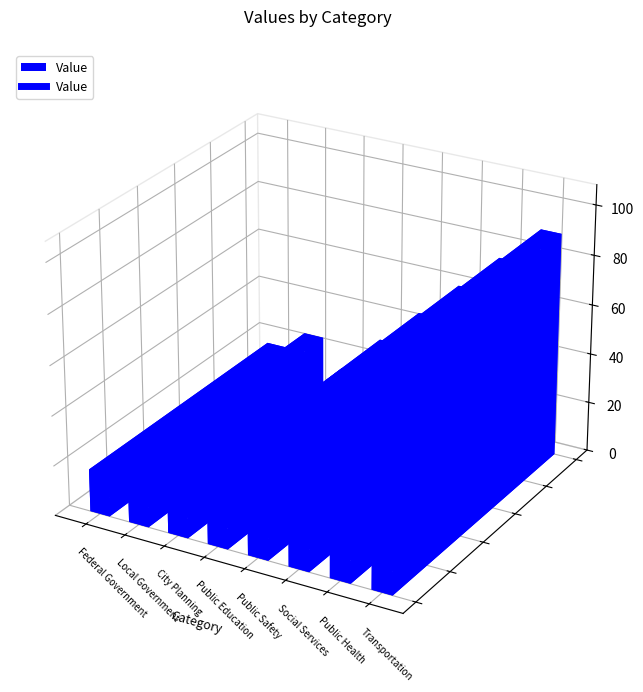

How many points are lower than both their immediate neighbors (excluding endpoints)?

1